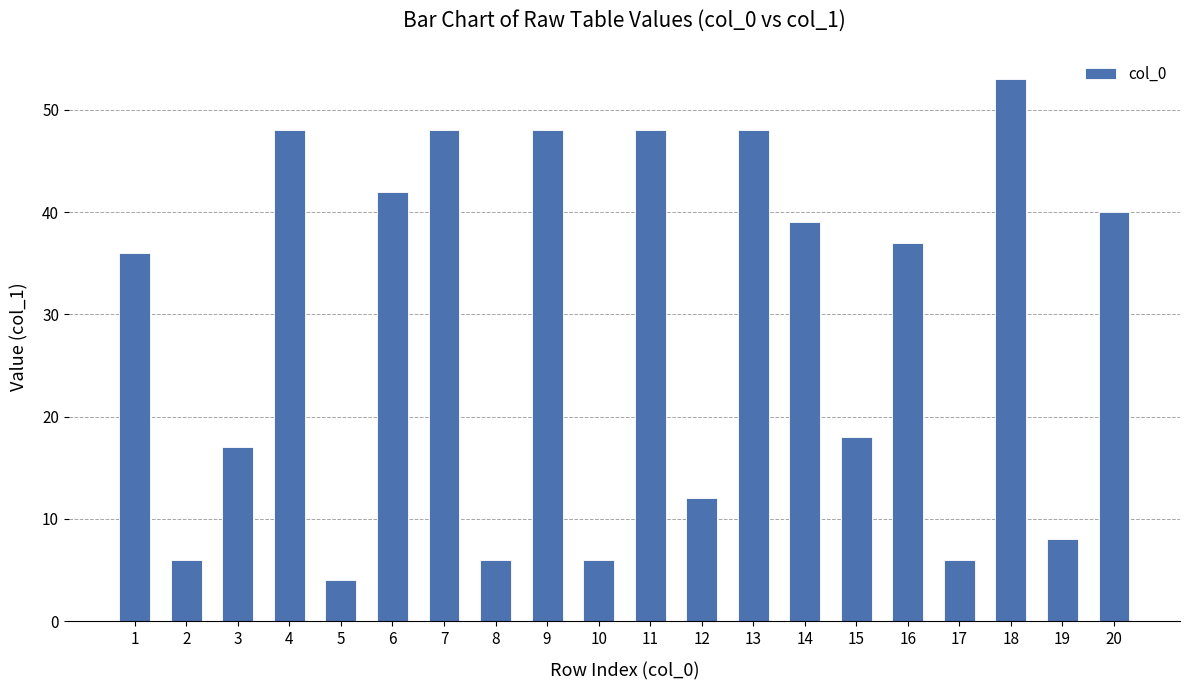

At which category does the chart reach its peak across all series?

18